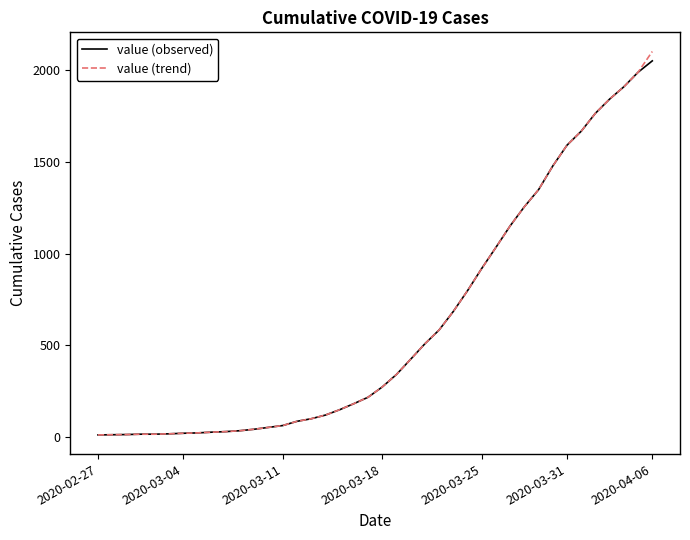

What are all the series names shown in the legend?

value (observed), value (trend)